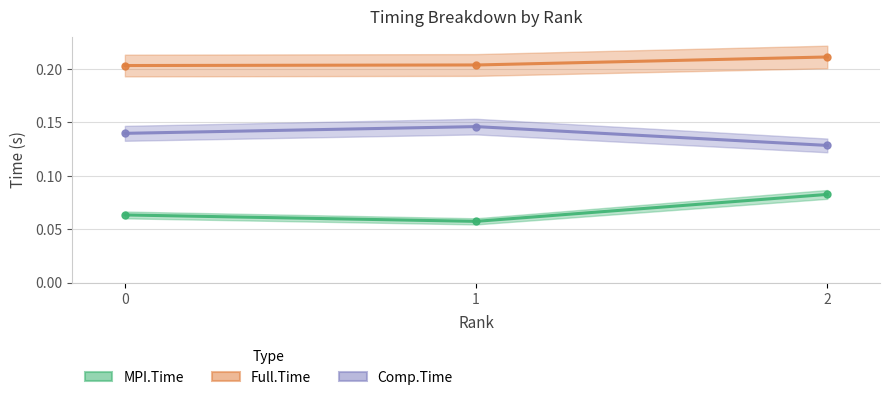

What is the average value of the Full.Time series?

0.2